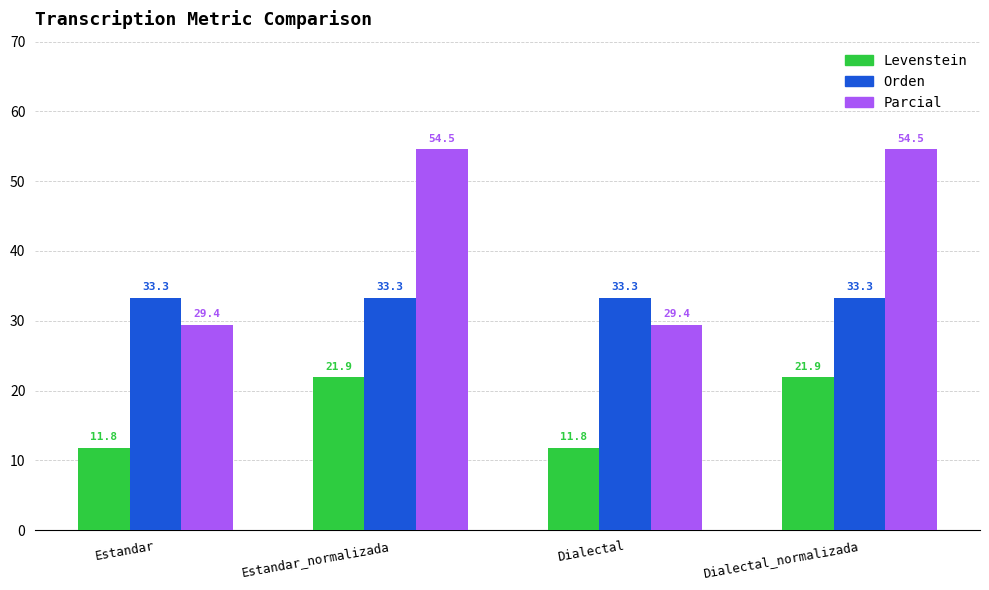

How many groups of bars are there?

4